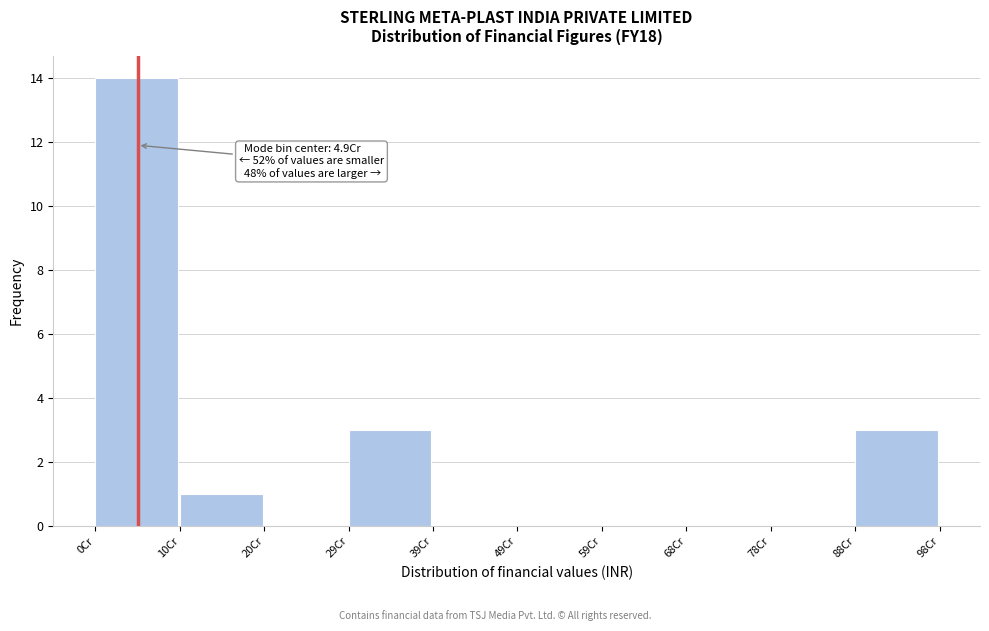

Reading left to right, list all the values displayed in this chart.

0Cr=14	10Cr=1	20Cr=0	29Cr=3	39Cr=0	49Cr=0	59Cr=0	68Cr=0	78Cr=0	88Cr=3